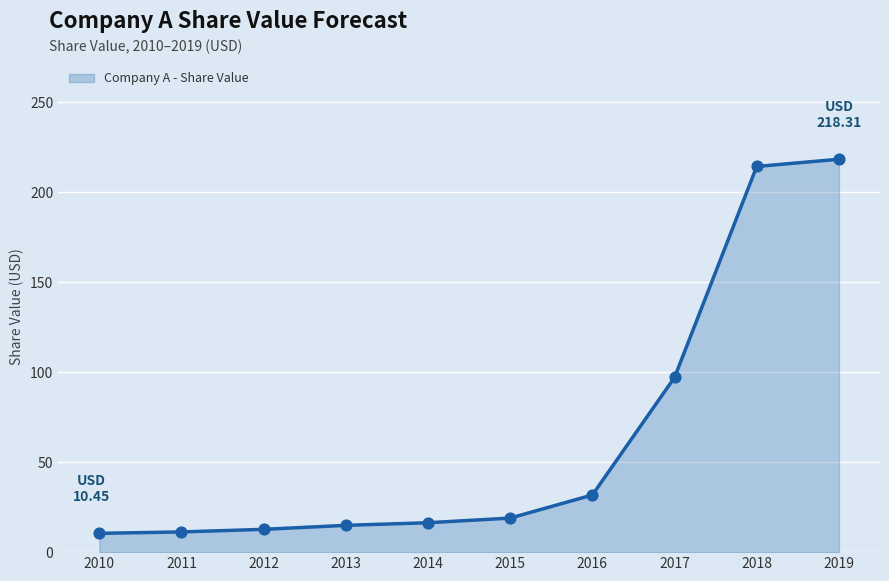

What is the ratio of the value at 2019 to the value at 2013?

14.7